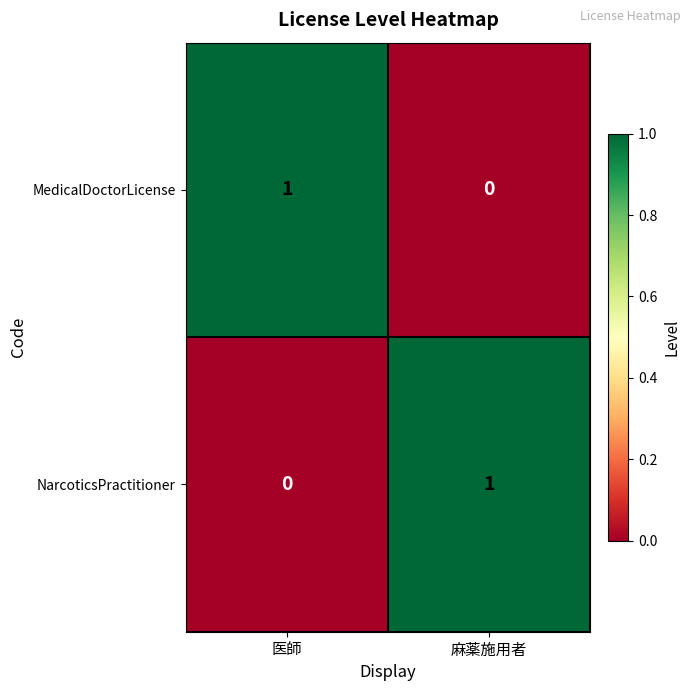

Where is MedicalDoctorLicense nearest to the value 0?

麻薬施用者